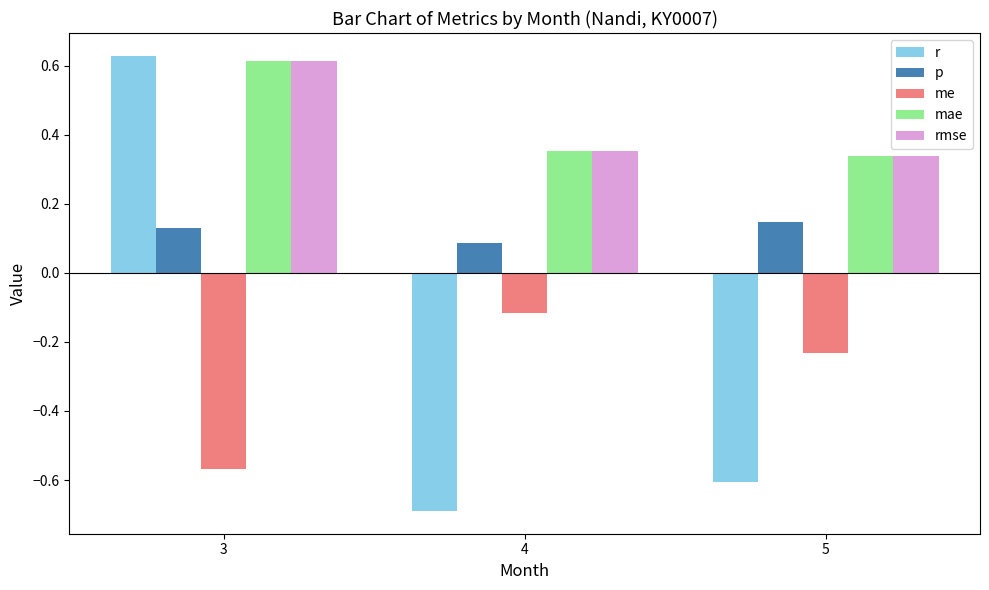

Count the r values in the range 0 to 1.

1